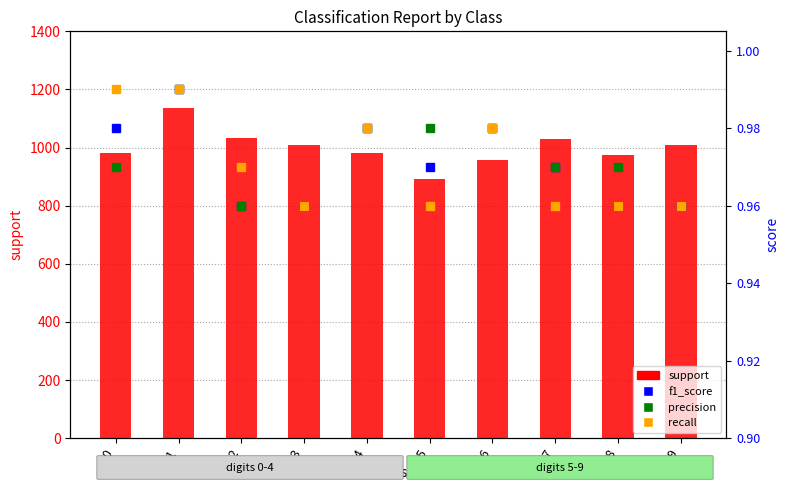

Which category has the highest value in the f1_score series?

1